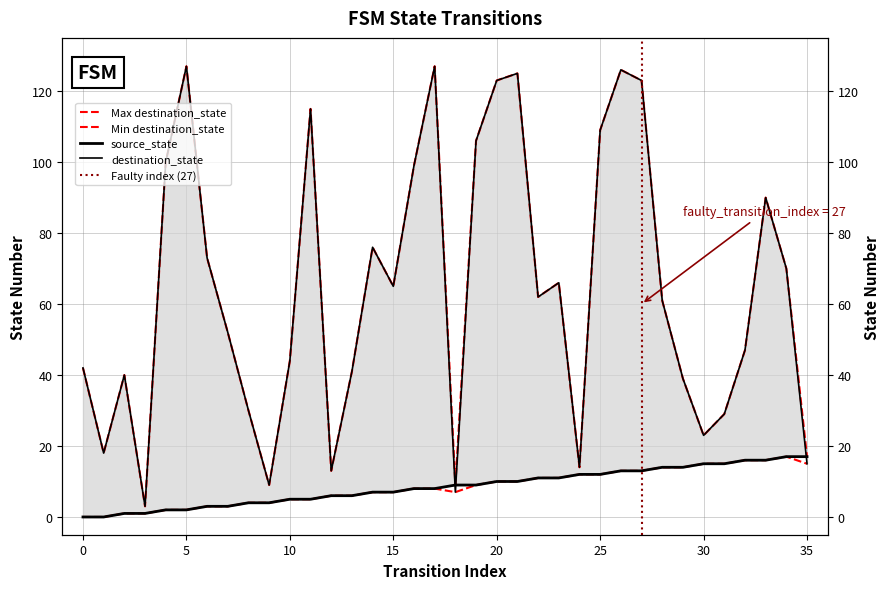

At which label is destination_state closest to 65?

15